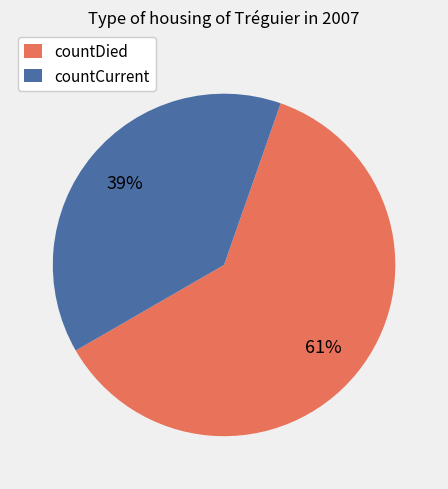

Combined, do countCurrent and countDied account for over 50%?

Yes